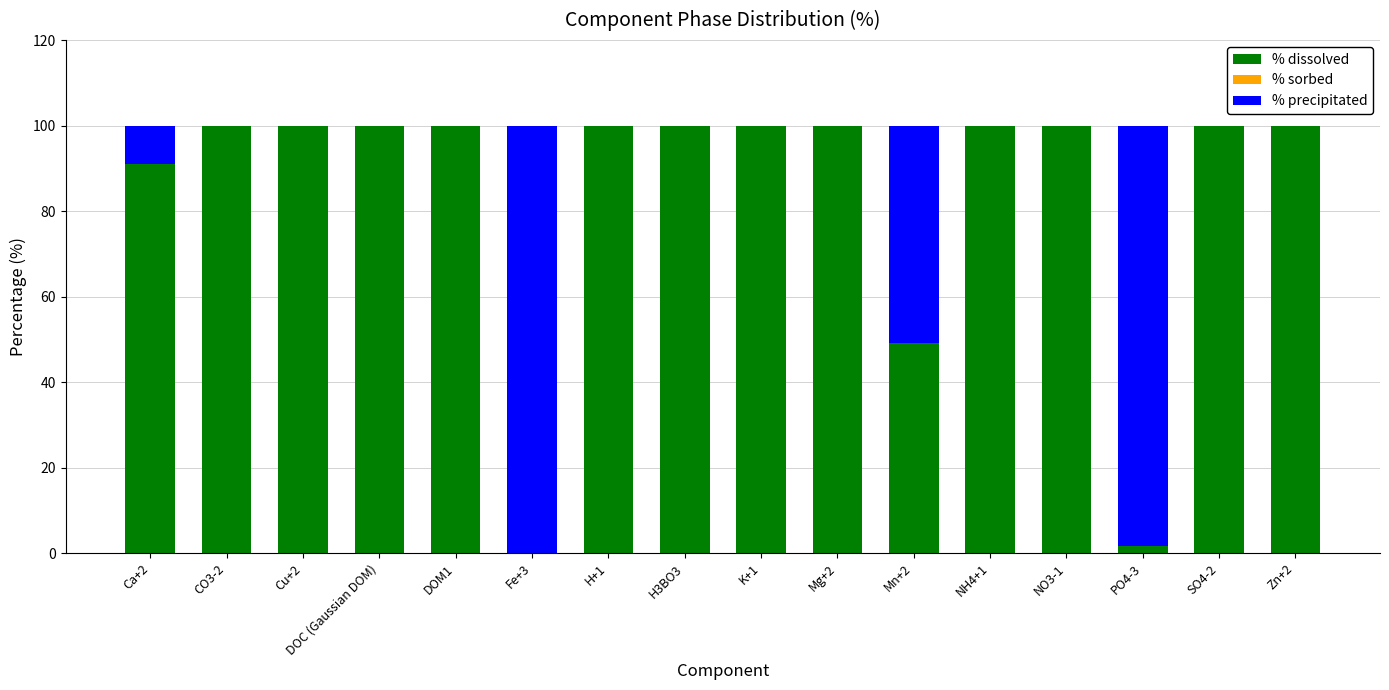

What is the total value across all series at Ca+2?

100.0